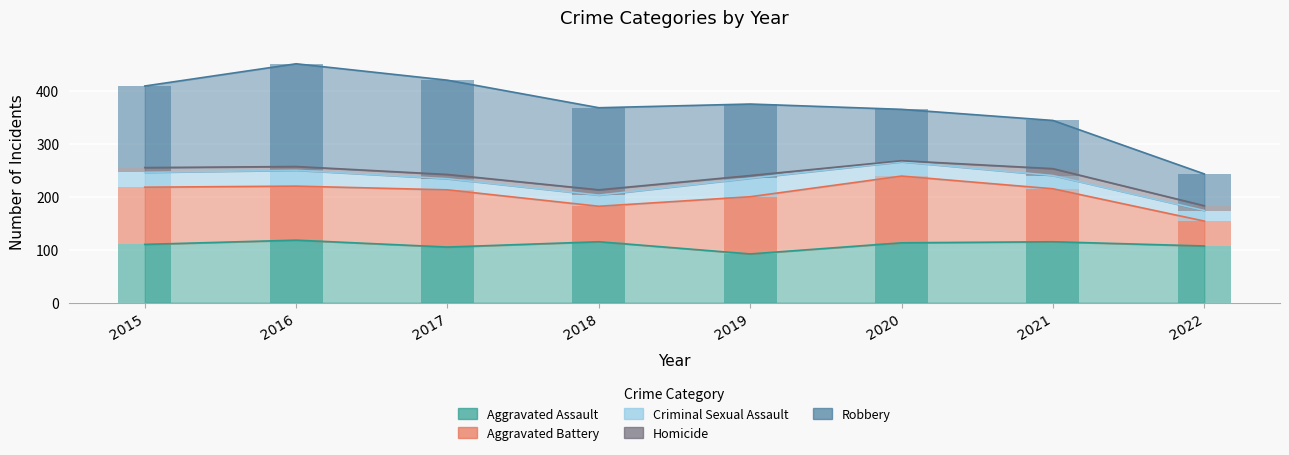

What is the difference between the maximum and minimum values in the Aggravated Assault series?

26